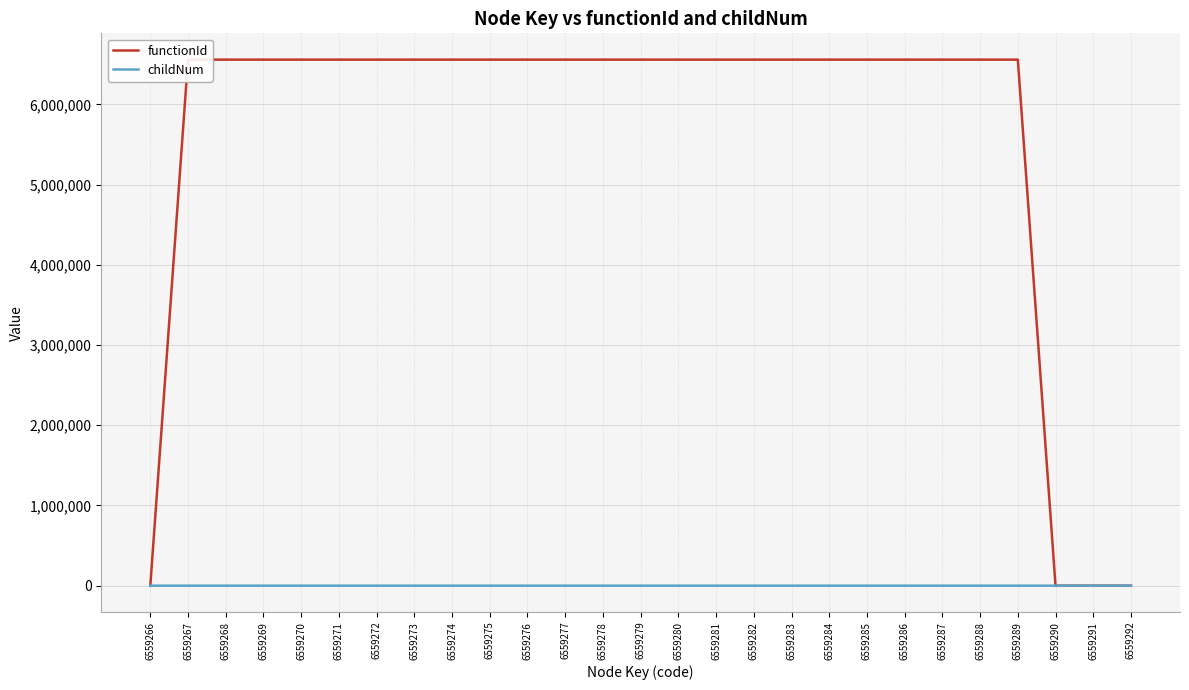

Reading left to right, list all the values displayed in this chart.

functionId: 0	6559267	6559267	6559267	6559267	6559267	6559267	6559267	6559267	6559267	6559267	6559267	6559267	6559267	6559267	6559267	6559267	6559267	6559267	6559267	6559267	6559267	6559267	6559267	0	0	0
childNum: 0	0	0	0	0	0	0	0	1	0	0	0	0	0	1	1	0	1	2	3	0	0	1	0	0	0	0